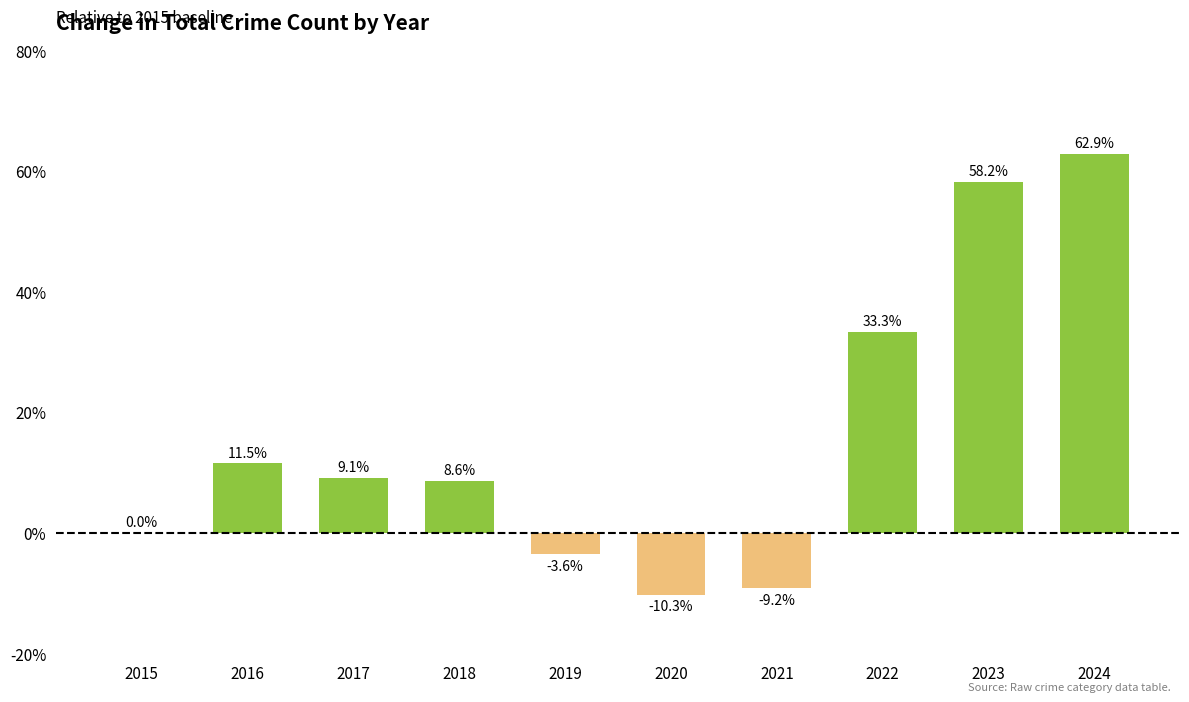

Which label corresponds to the largest value in the chart?

2024